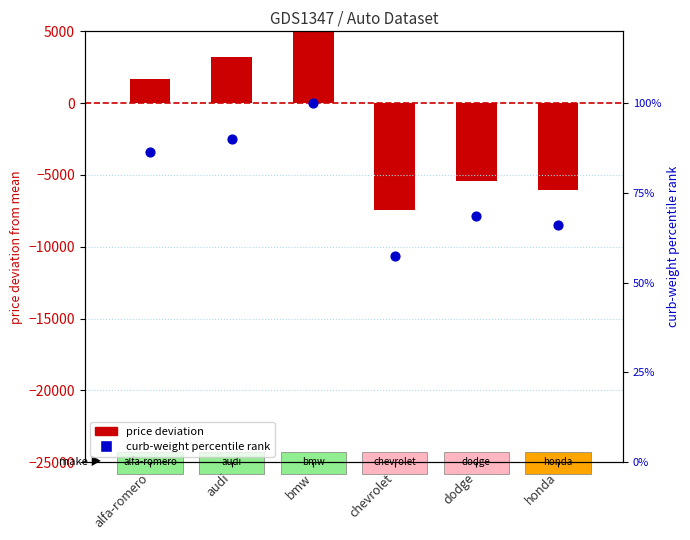

Is the value of price deviation at bmw greater than the value of curb-weight percentile rank at audi?

Yes